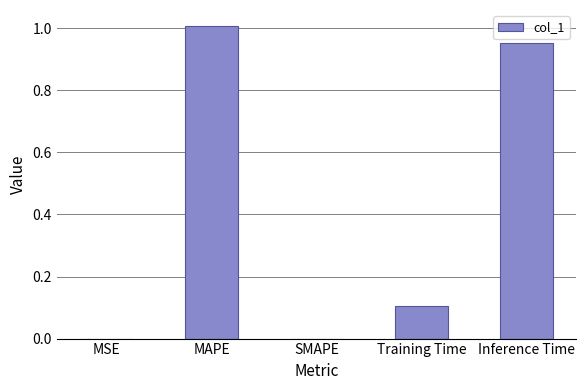

What is the sum of all values?

2.1